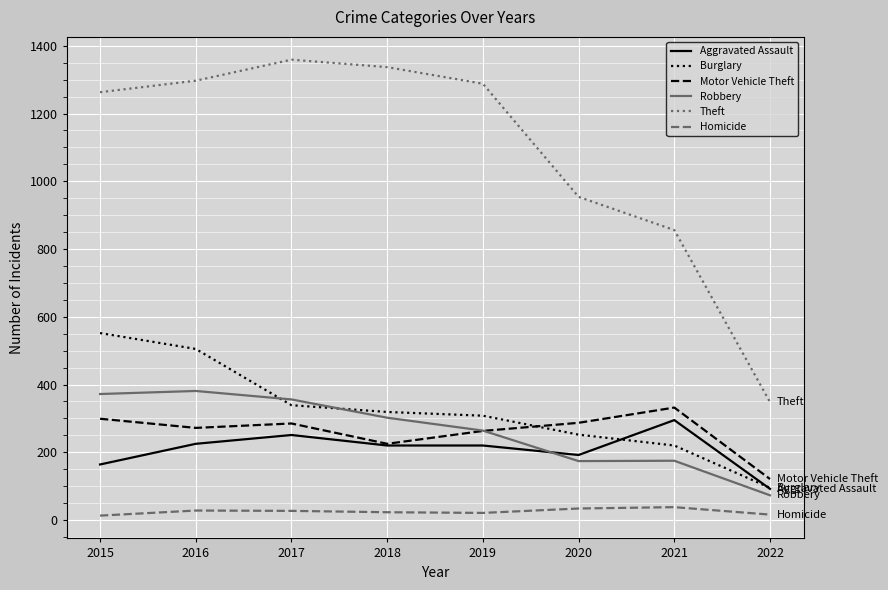

Which series changed the most between 2016 and 2018?

Burglary